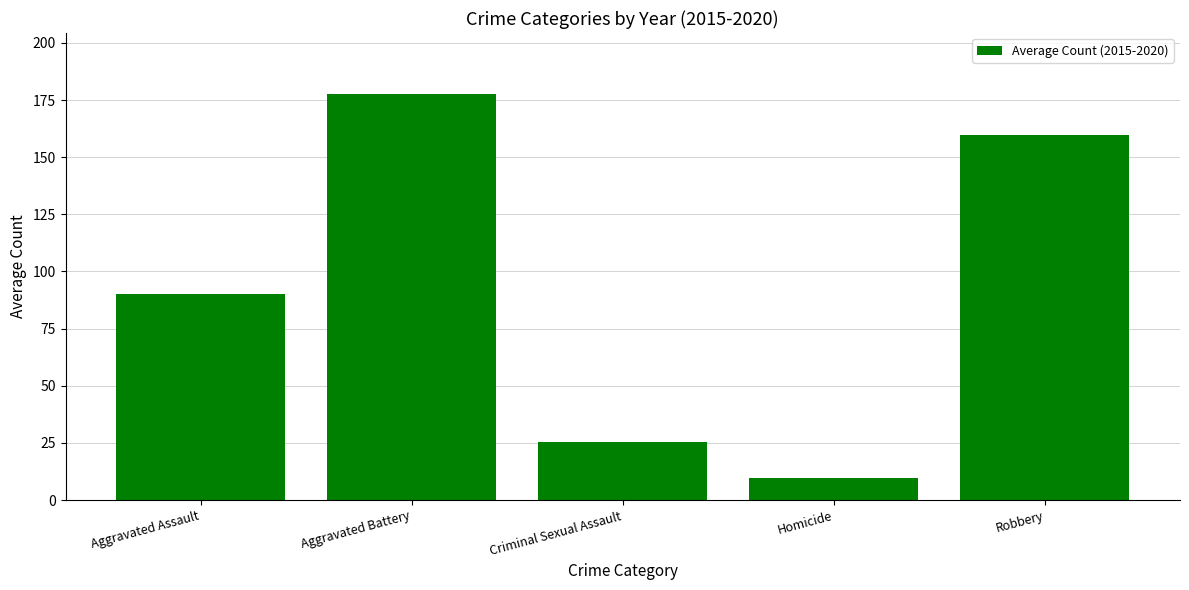

Reading left to right, transcribe all the data shown in this chart.

90.0	177.7	25.3	9.8	159.7